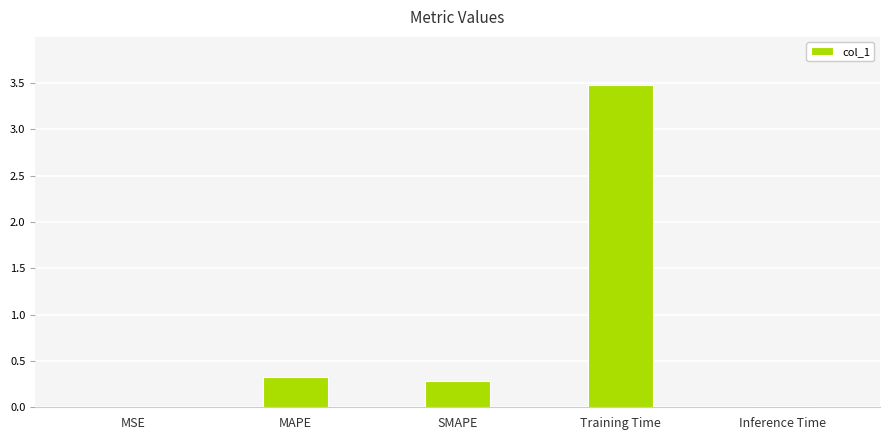

What is the approximate value at SMAPE?

0.3